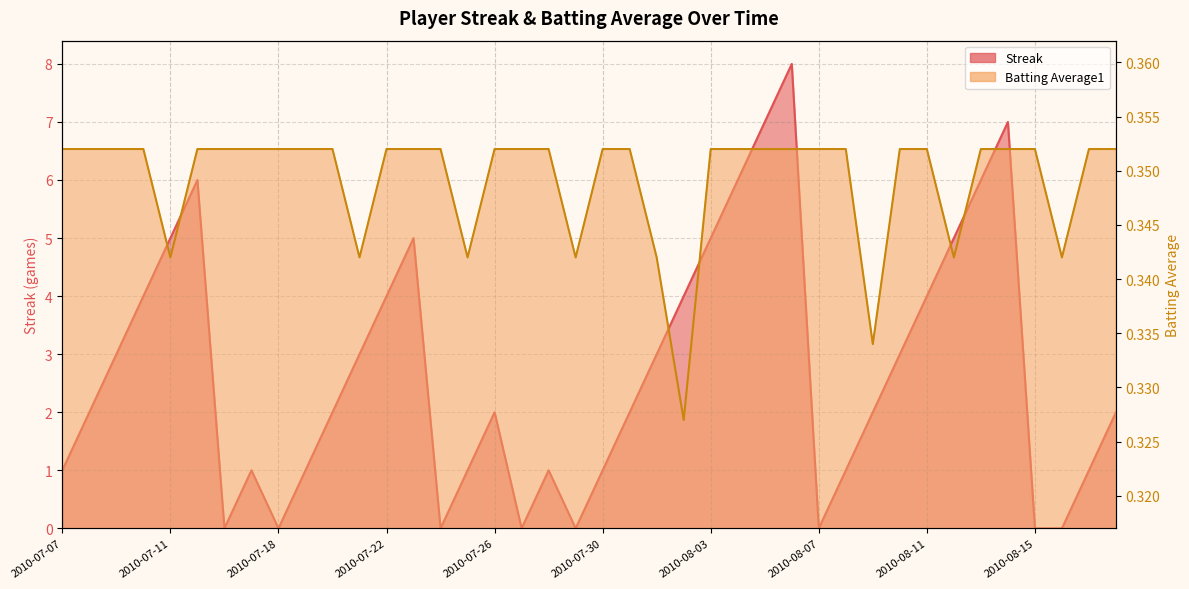

How many values in the Streak series are below 2?

16